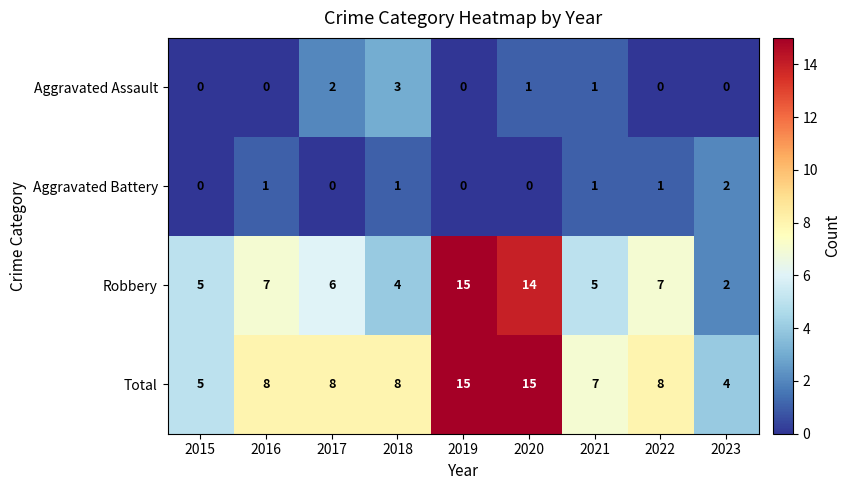

Which series has the widest spread of values?

Robbery